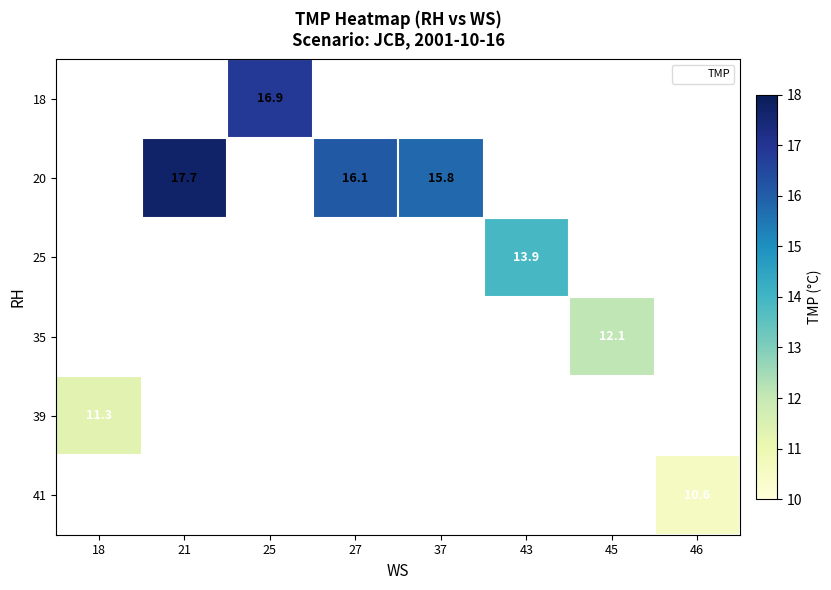

Rank the series by their average value, from highest to lowest.

18, 20, 25, 35, 39, 41